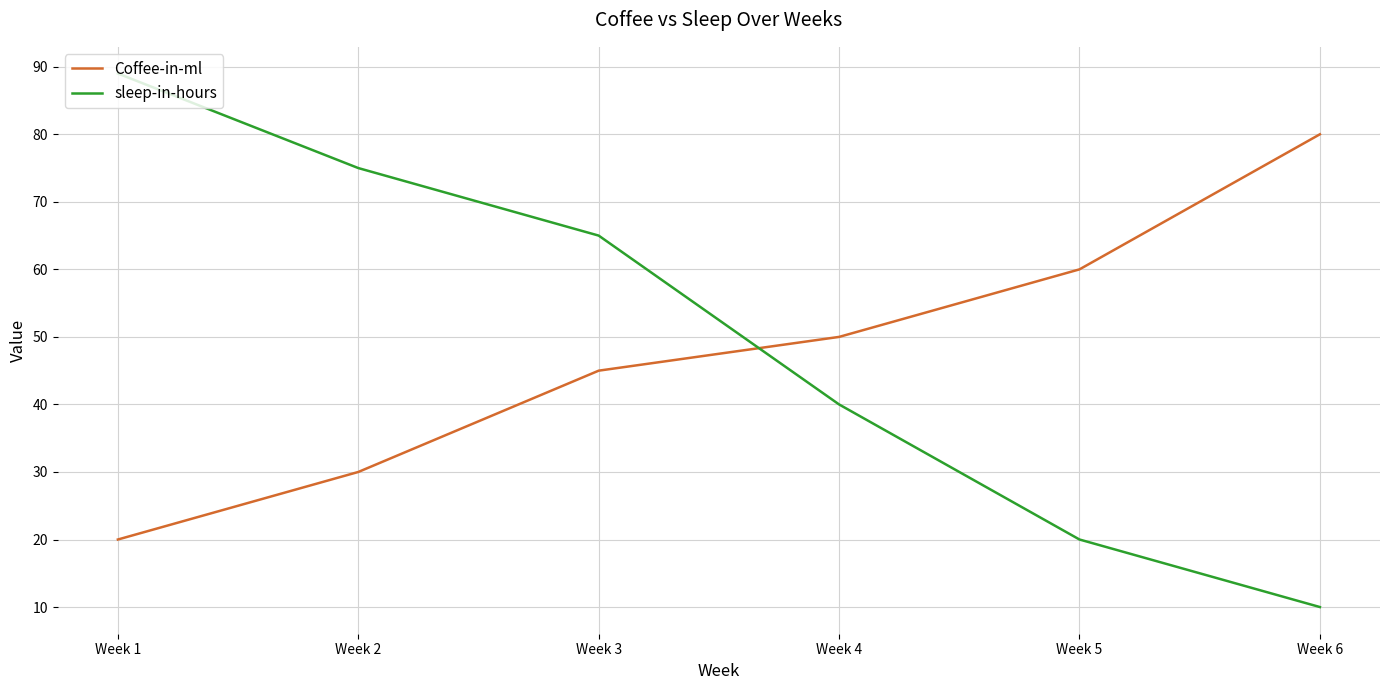

Count the Coffee-in-ml values in the range 30 to 60.

4